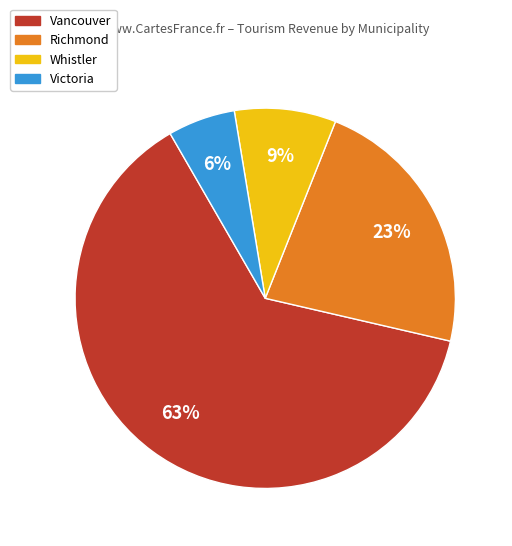

To the nearest percent, what is the average slice percentage?

25%